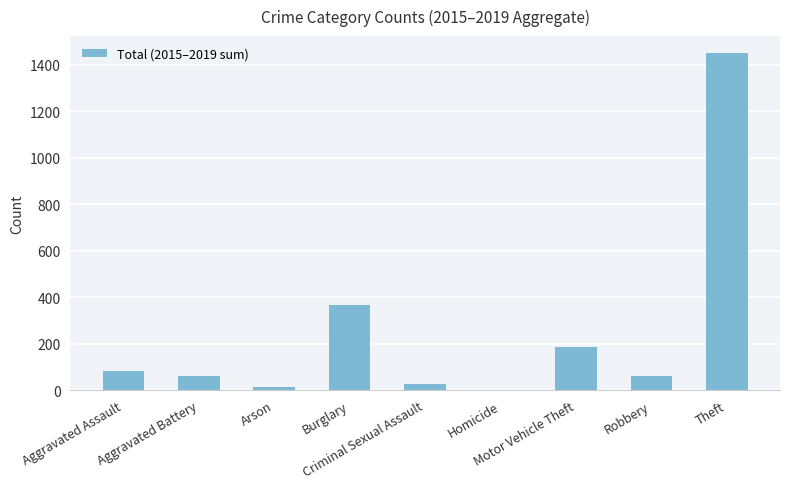

What is the maximum value shown in the chart?

1450